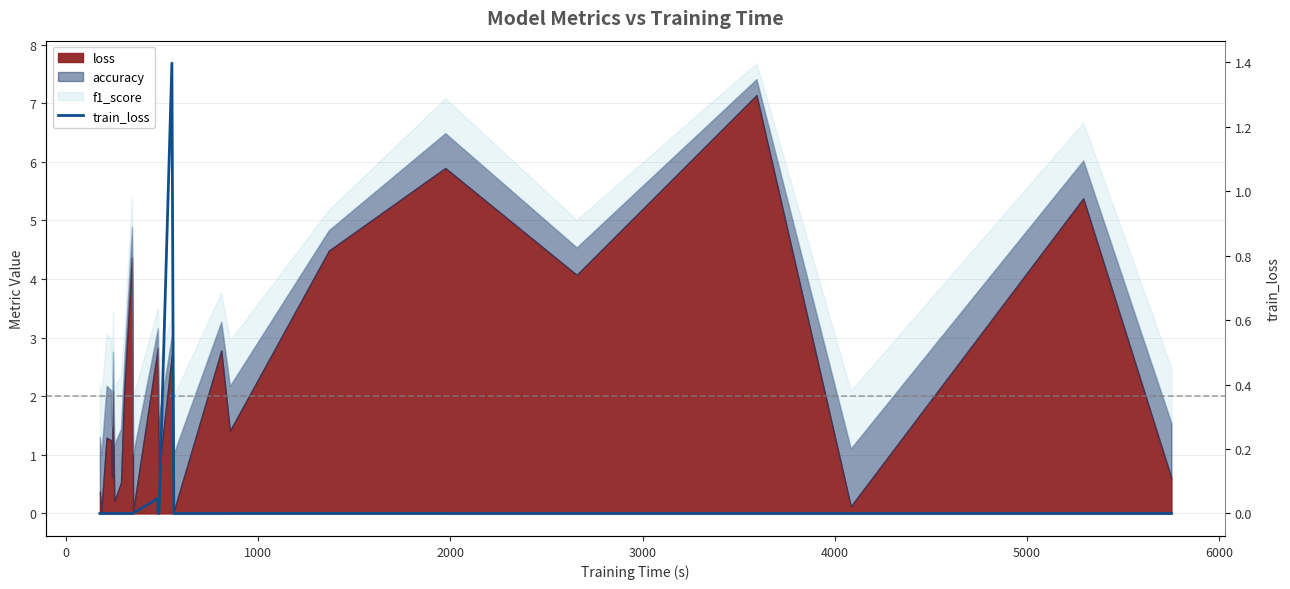

What is the difference between the maximum and minimum values?

1.4